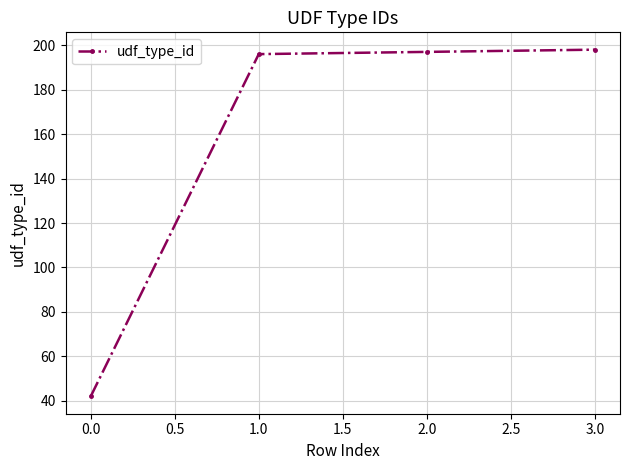

What is the maximum value shown in the chart?

198